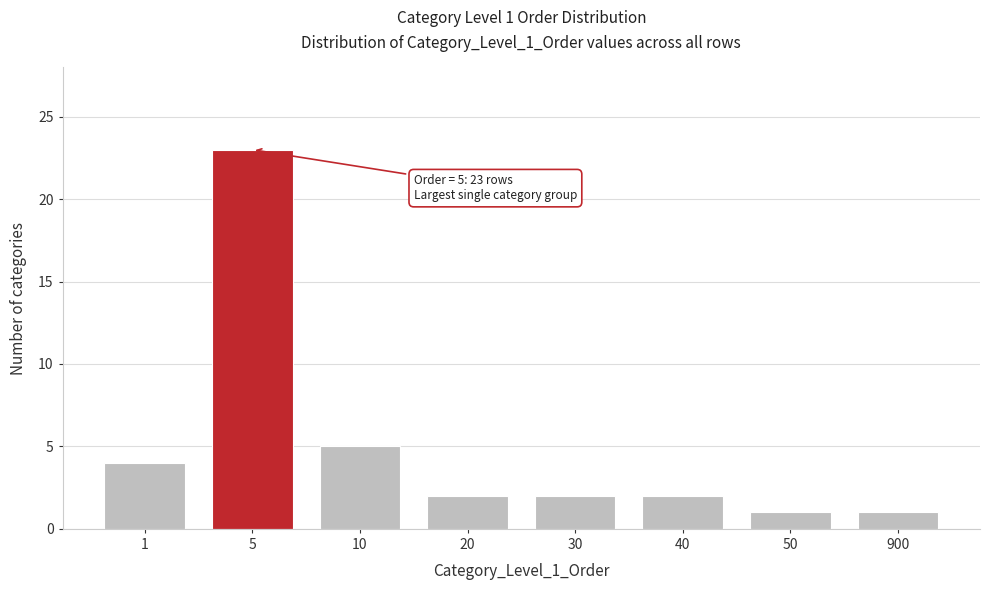

Reading right to left, transcribe all the data shown in this chart.

1	1	2	2	2	5	23	4